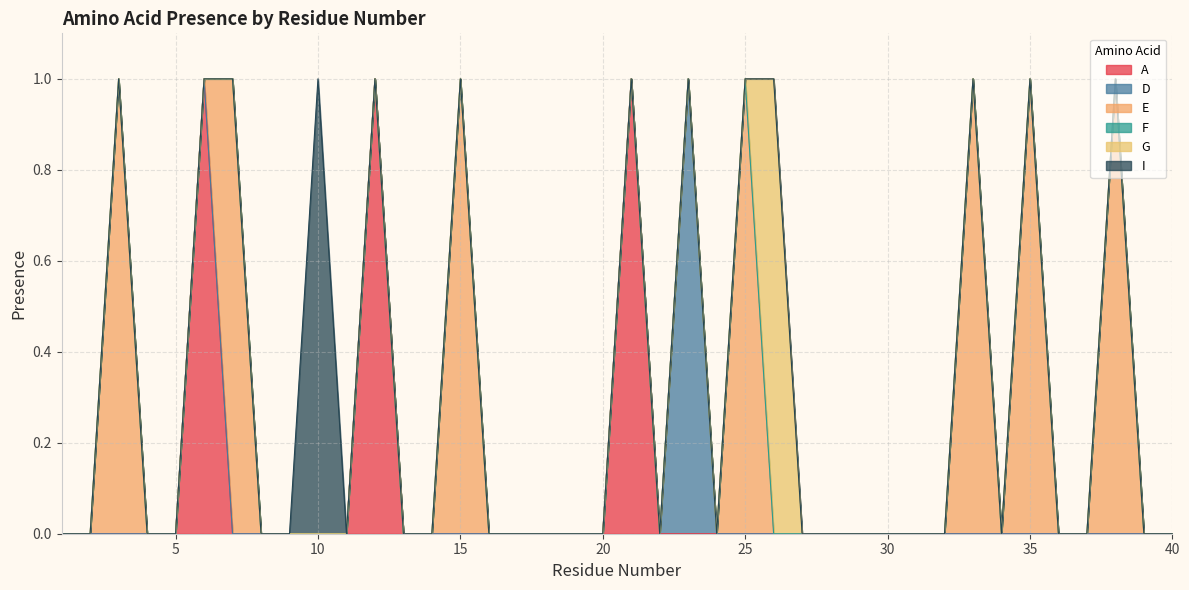

Is it true that D equals -1 at 32?

False